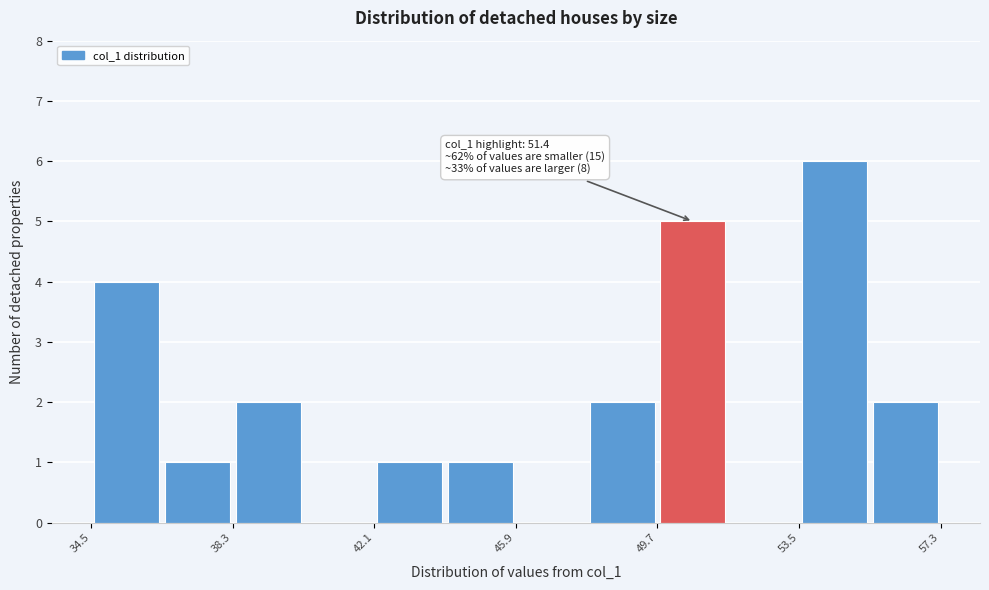

Read against the x-axis, roughly where is the centre of the tallest bar?

54.5